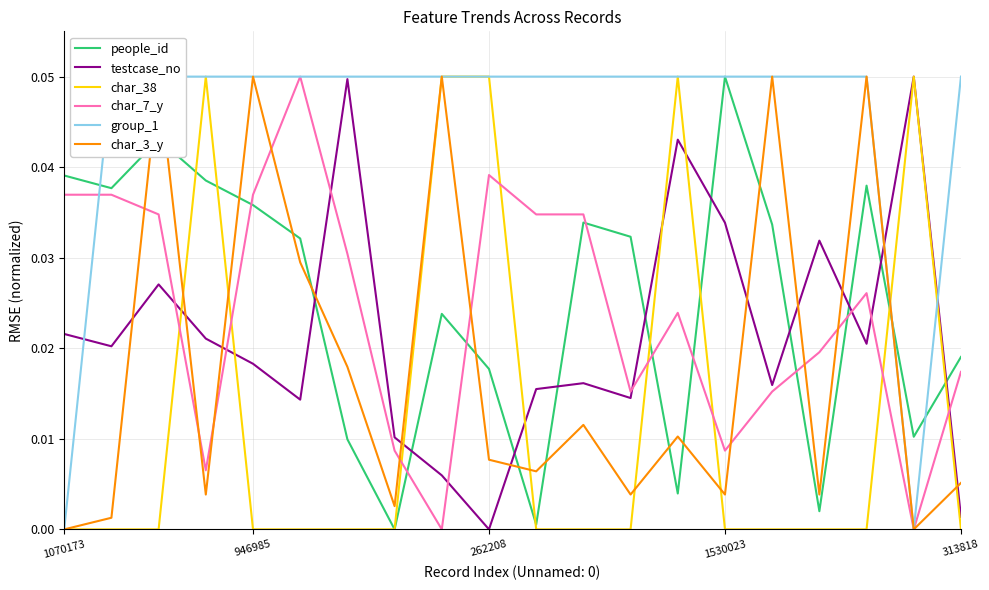

True or false: people_id and char_7_y intersect in this chart.

True